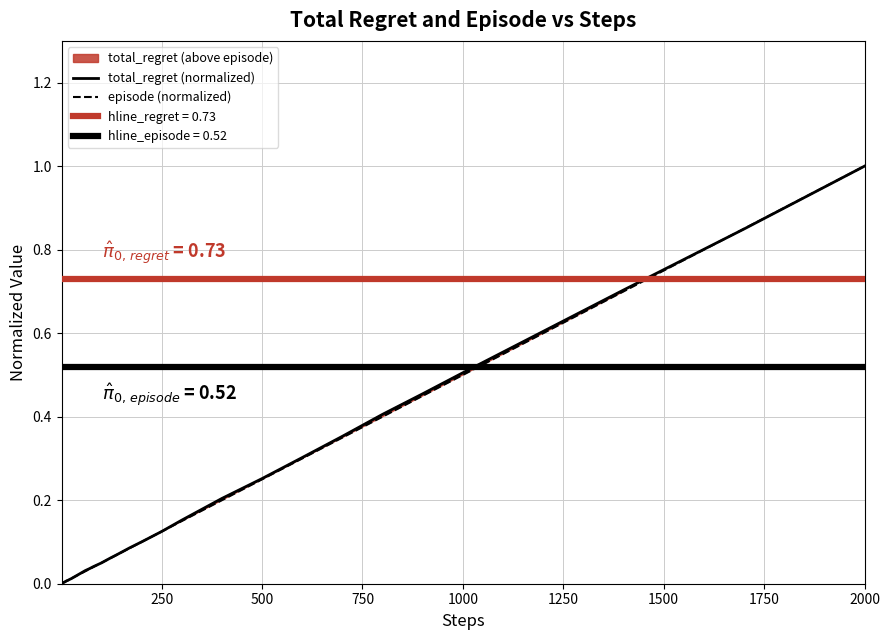

Which series has the largest total across all categories?

total_regret (normalized)